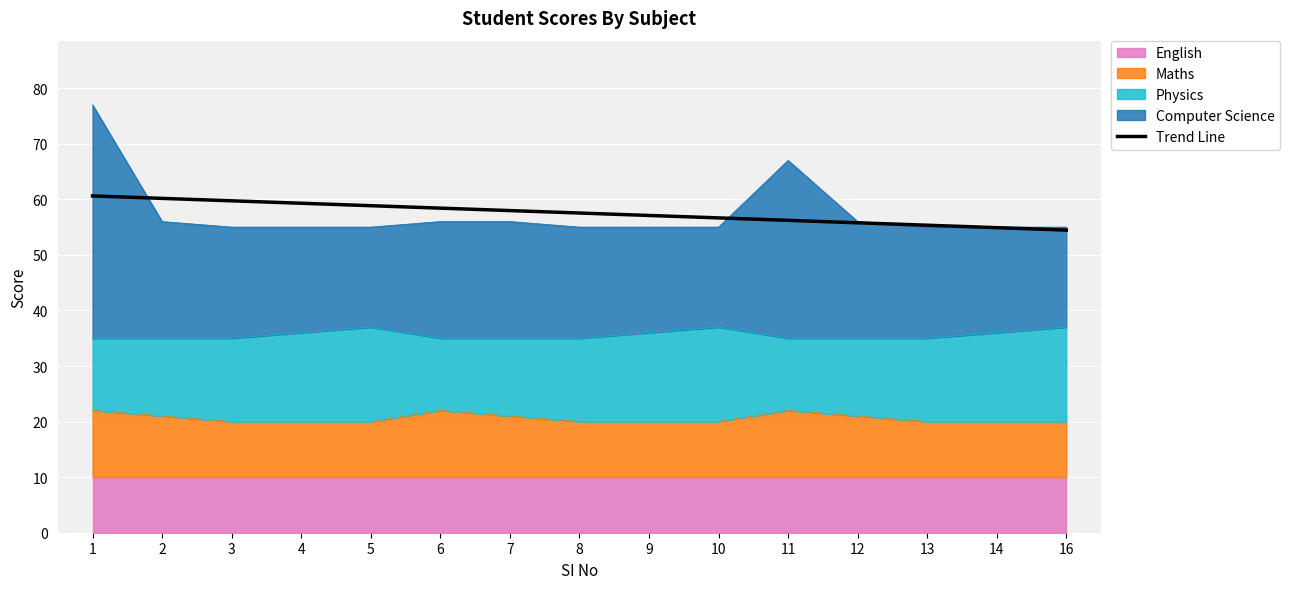

How many data points are above 57?

9